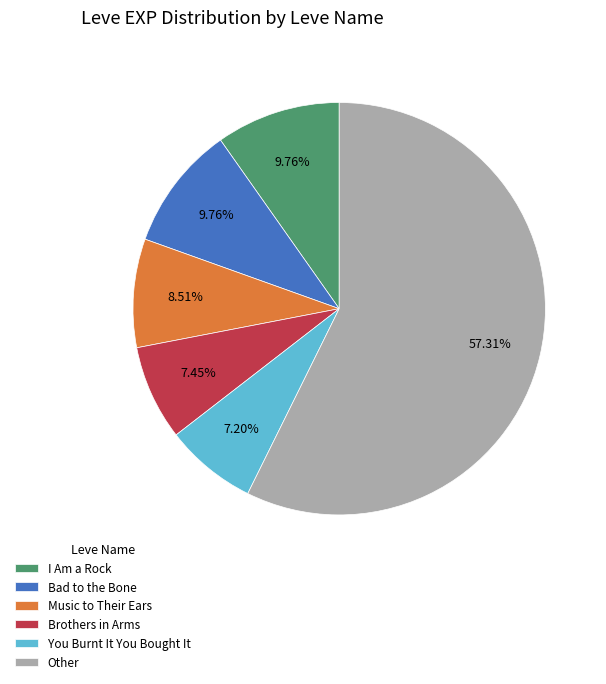

Do Music to Their Ears and Other together represent more than half of the pie?

Yes